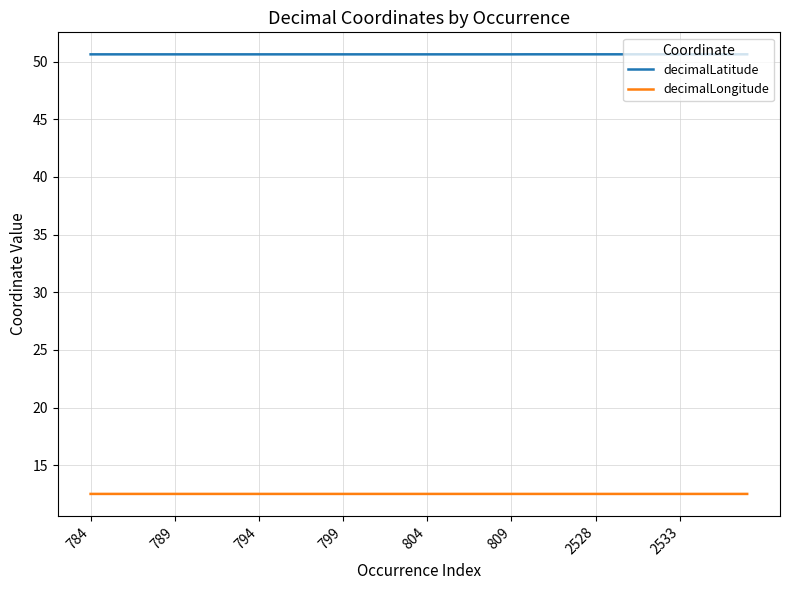

What is the average value of the decimalLatitude series?

50.6